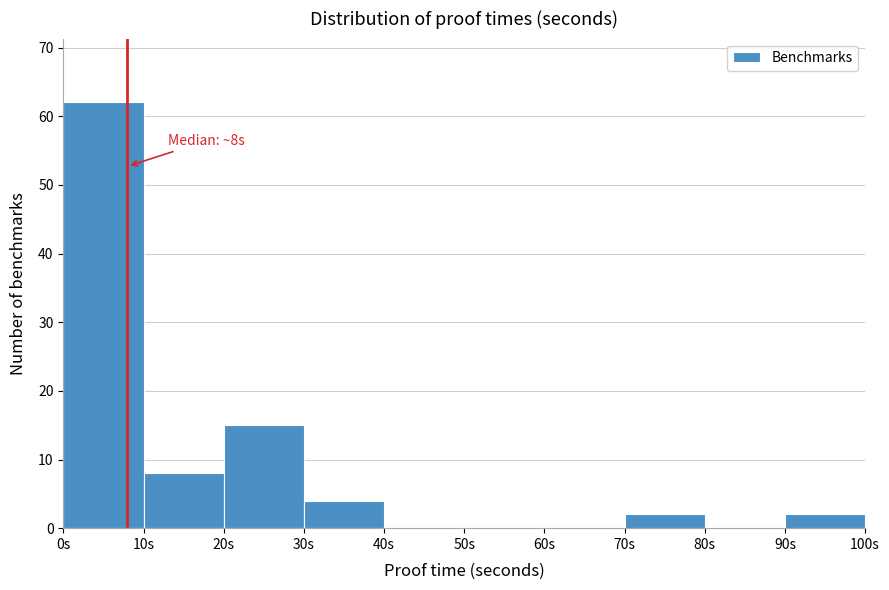

Over which range of the x-axis is the bar tallest?

0 to 10